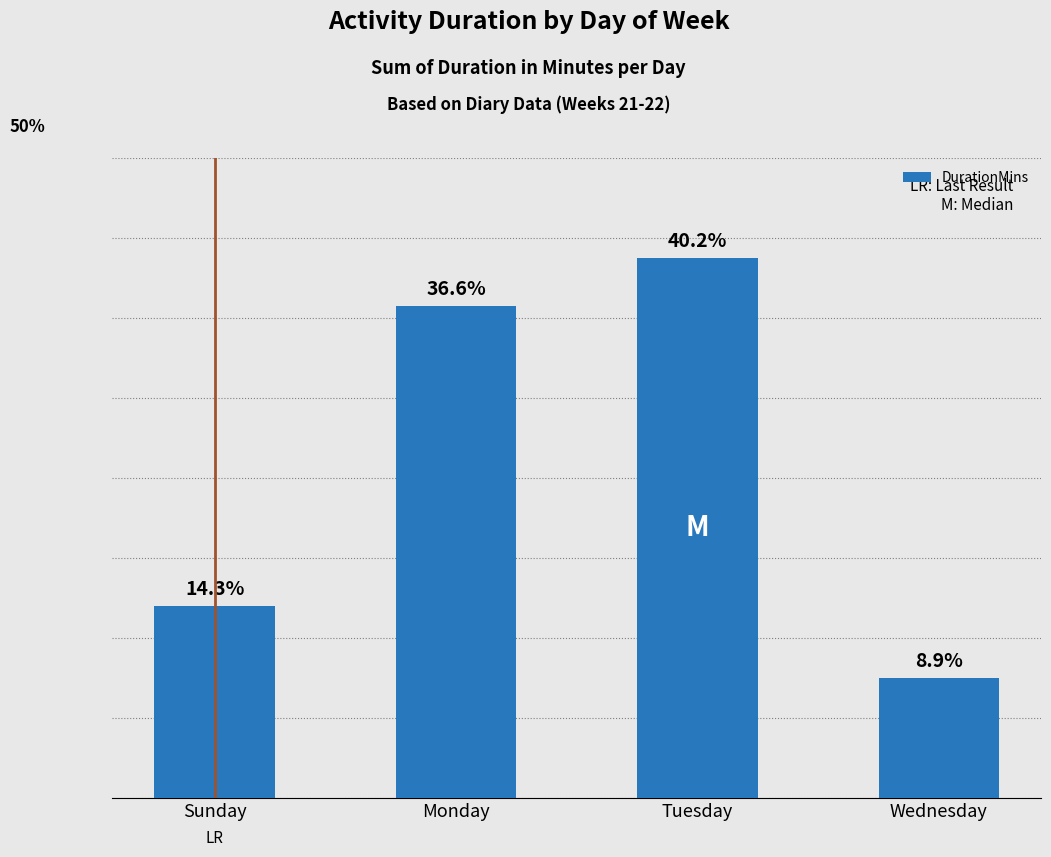

Where is the data nearest to the value 825?

Sunday